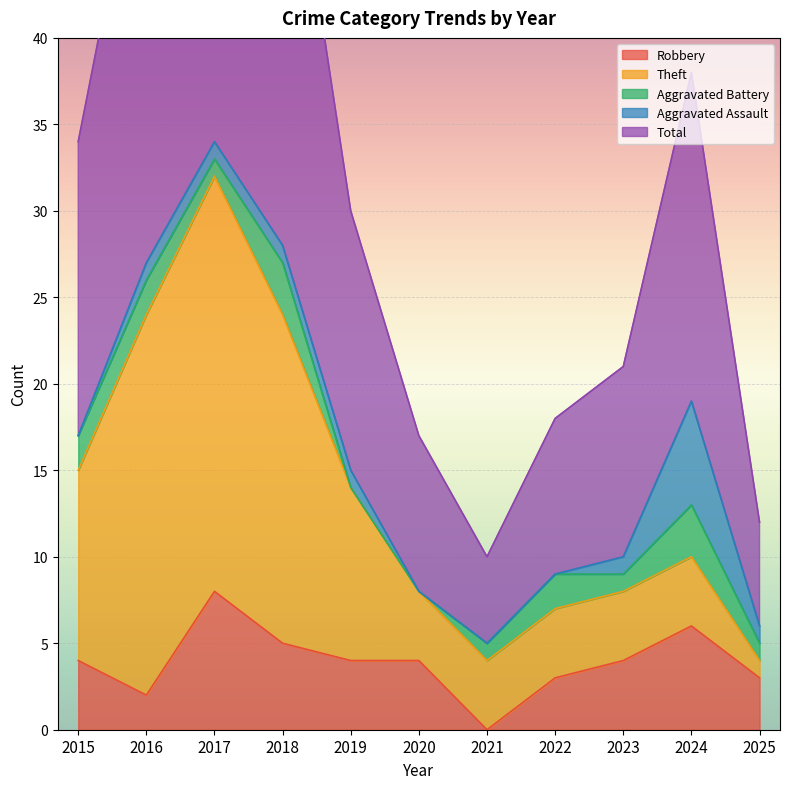

Is it true that Robbery equals 6 at 2023?

False